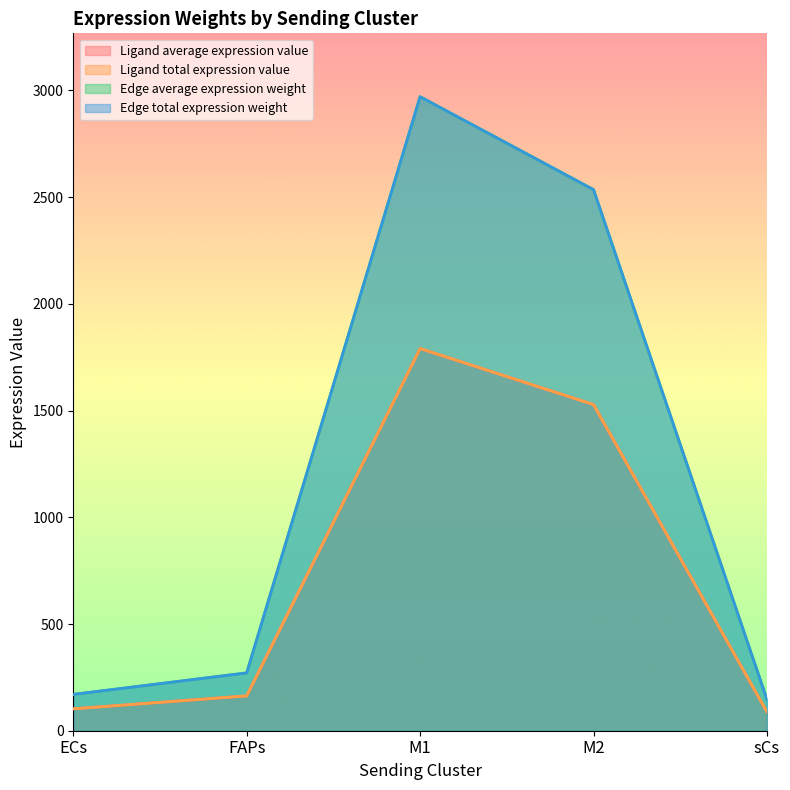

What are all the series names shown in the legend?

Ligand average expression value, Ligand total expression value, Edge average expression weight, Edge total expression weight